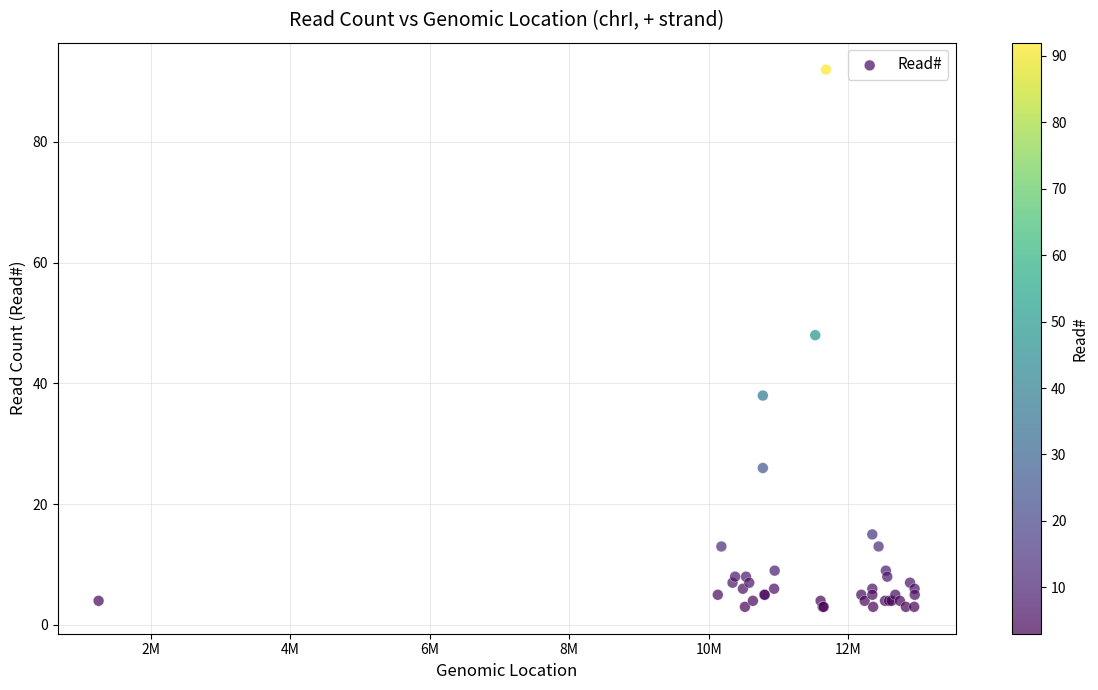

What Y value in the scatter plot is closest to 47?

48